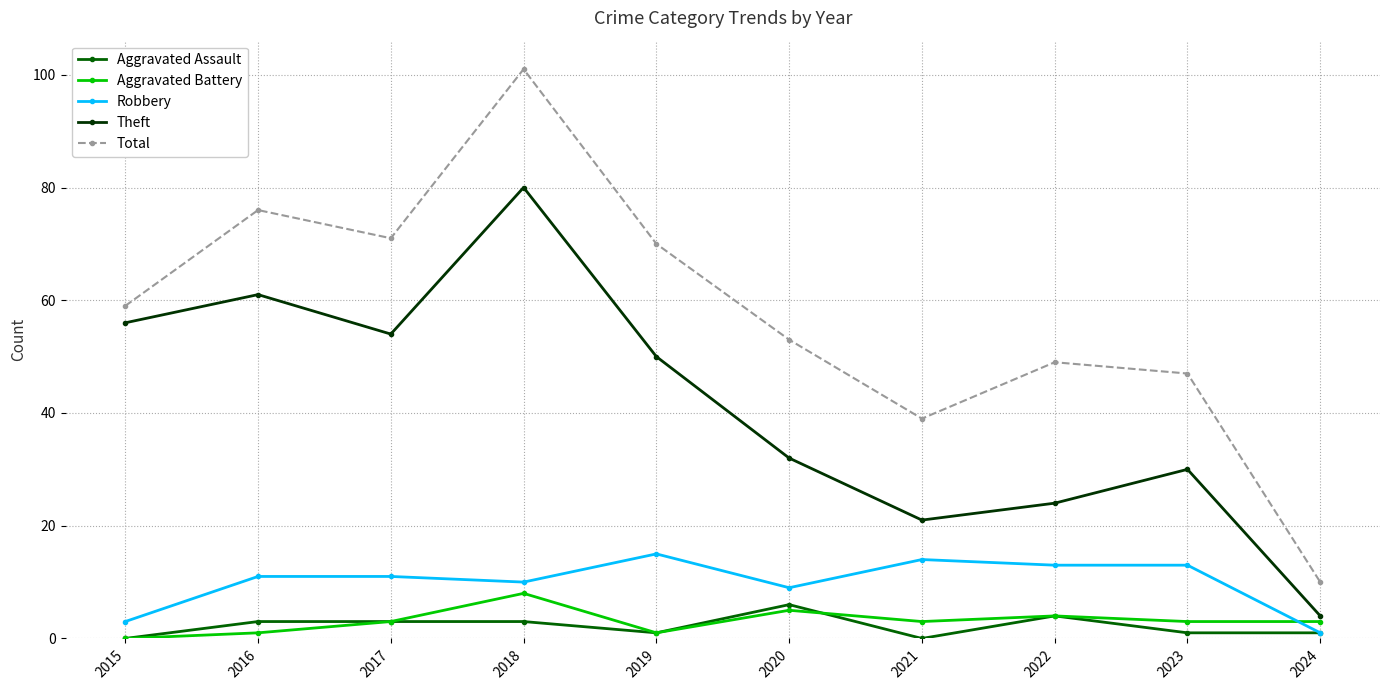

At which label does Aggravated Assault reach its peak?

2020